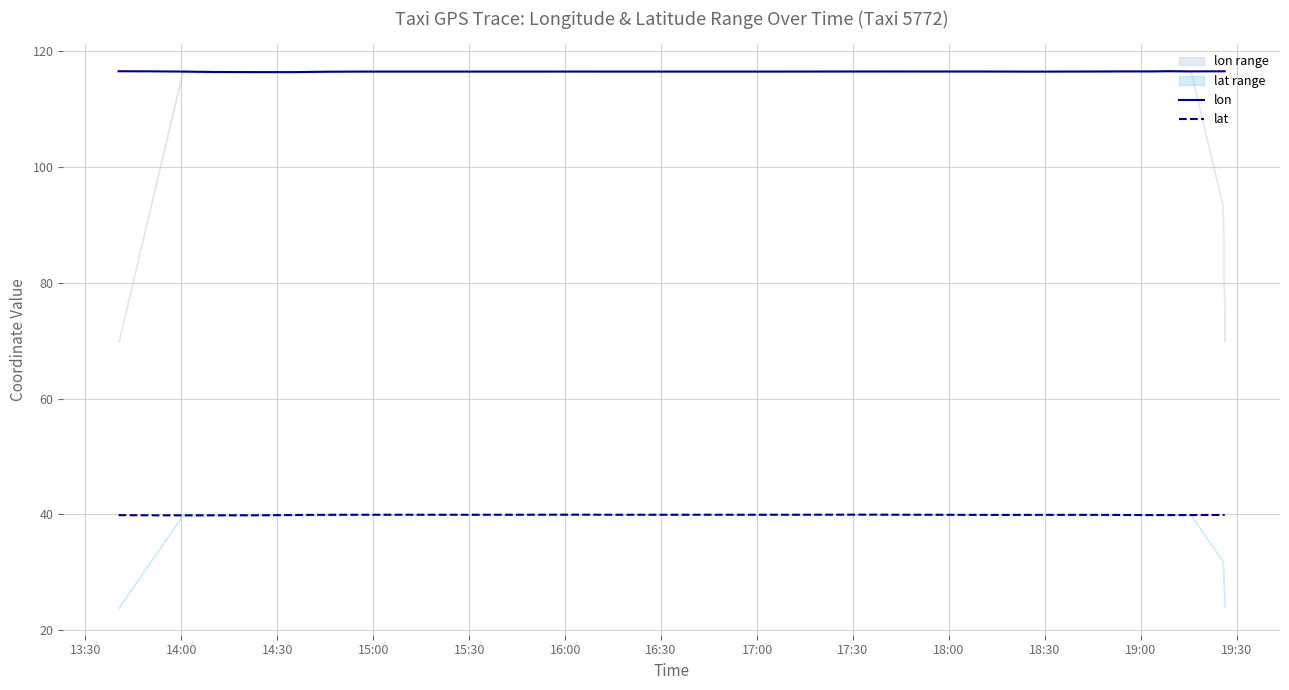

True or false: lat and lon cross at least once.

False